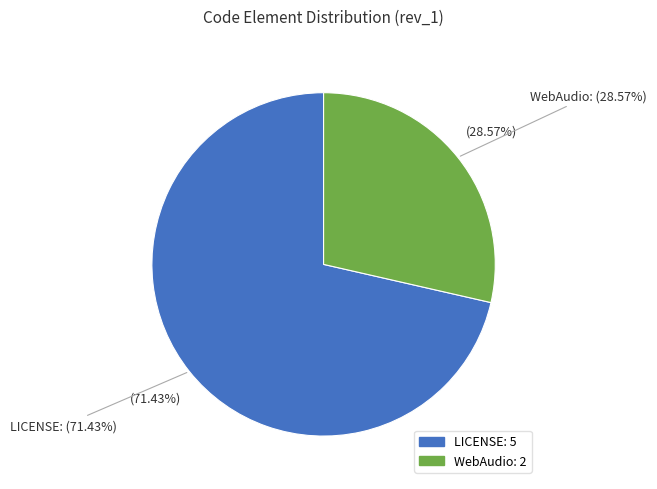

Which slice is the smallest?

WebAudio